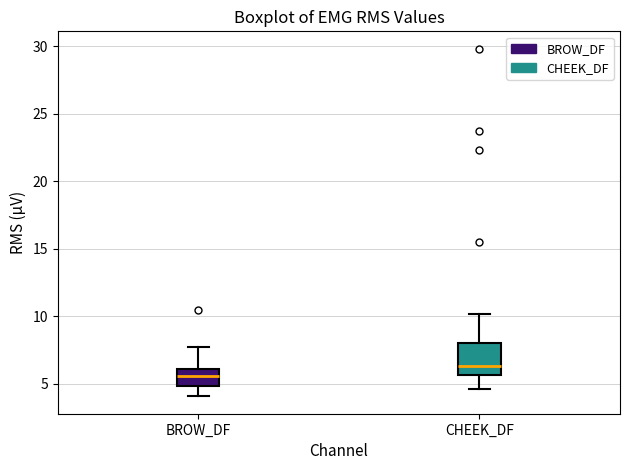

Comparing the boxes themselves (not the whiskers), which one is the tallest?

CHEEK_DF